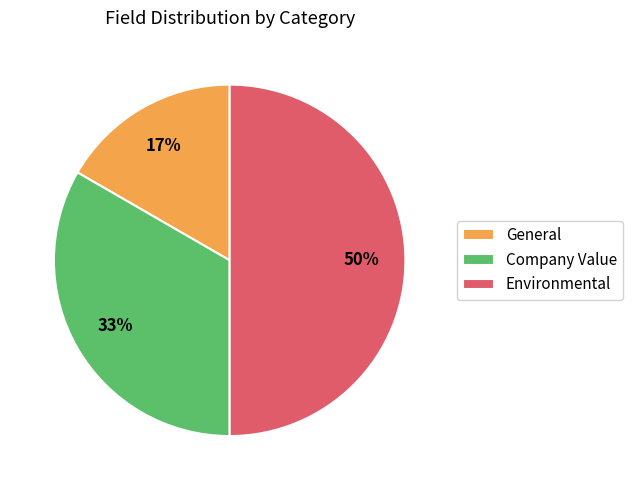

Does General represent more than half of the total?

No